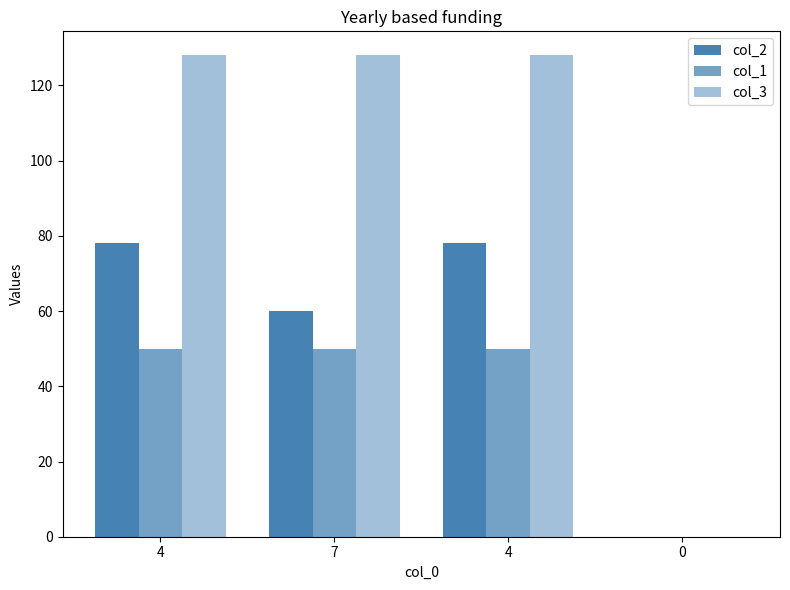

Reading left to right, what are all the values shown in this chart?

col_2: 4=78	7=60	4=78	0=0
col_1: 4=50	7=50	4=50	0=0
col_3: 4=128	7=128	4=128	0=0